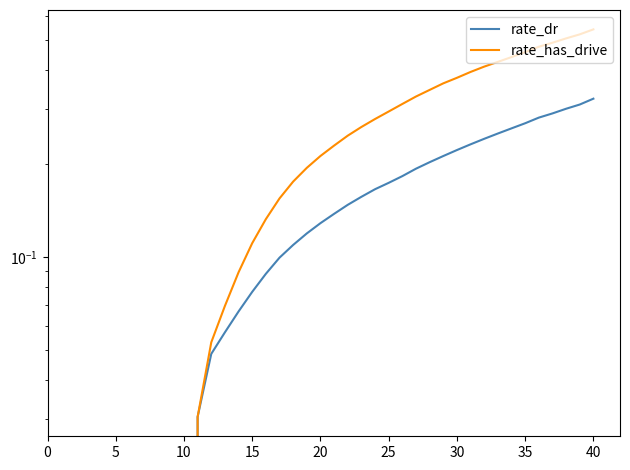

Which series has the largest range (max minus min)?

rate_has_drive